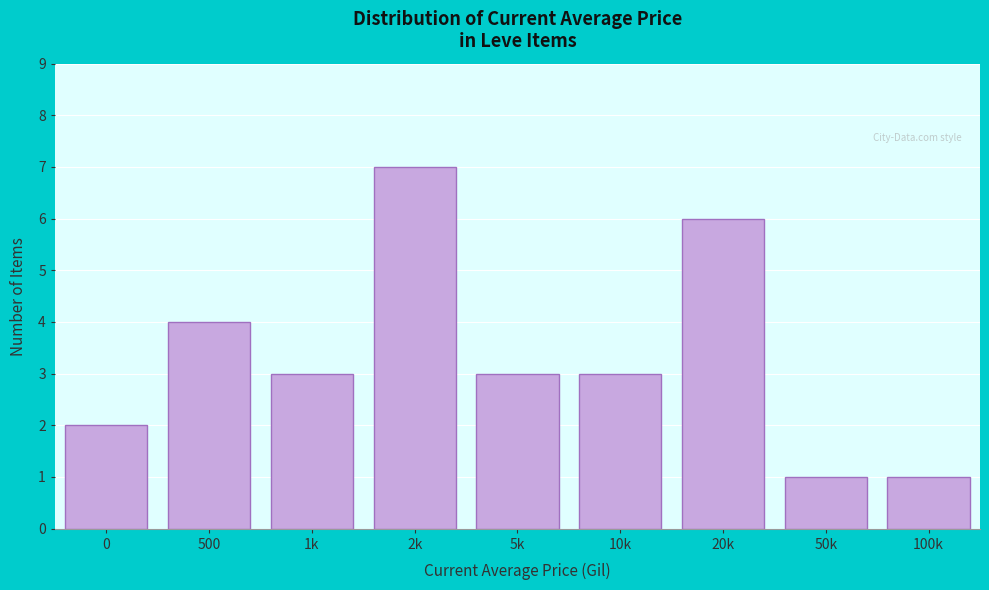

Reading left to right, transcribe all the data shown in this chart.

0=2	500=4	1k=3	2k=7	5k=3	10k=3	20k=6	50k=1	100k=1